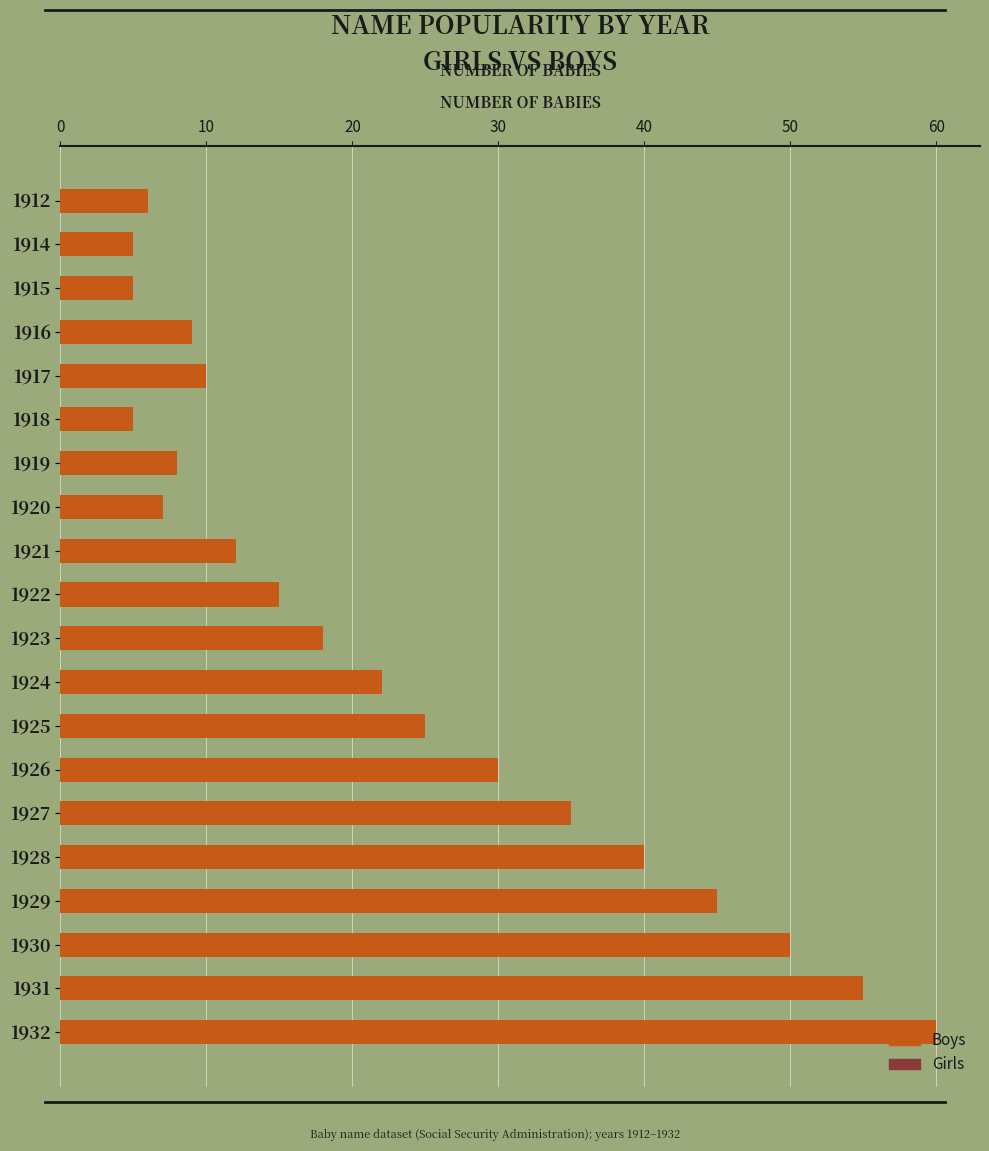

Between 1914 and 1925, which is larger?

1925